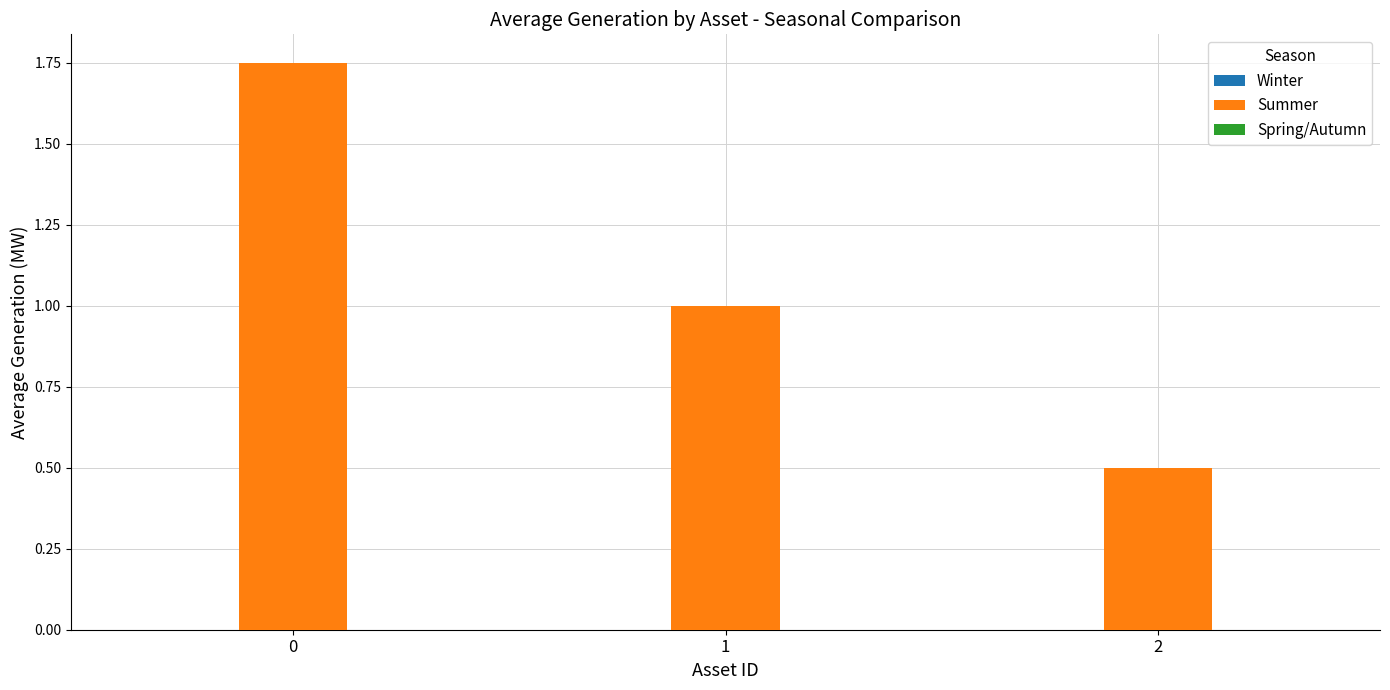

What is the ratio of the value at 2 to the value at 0?

0.3